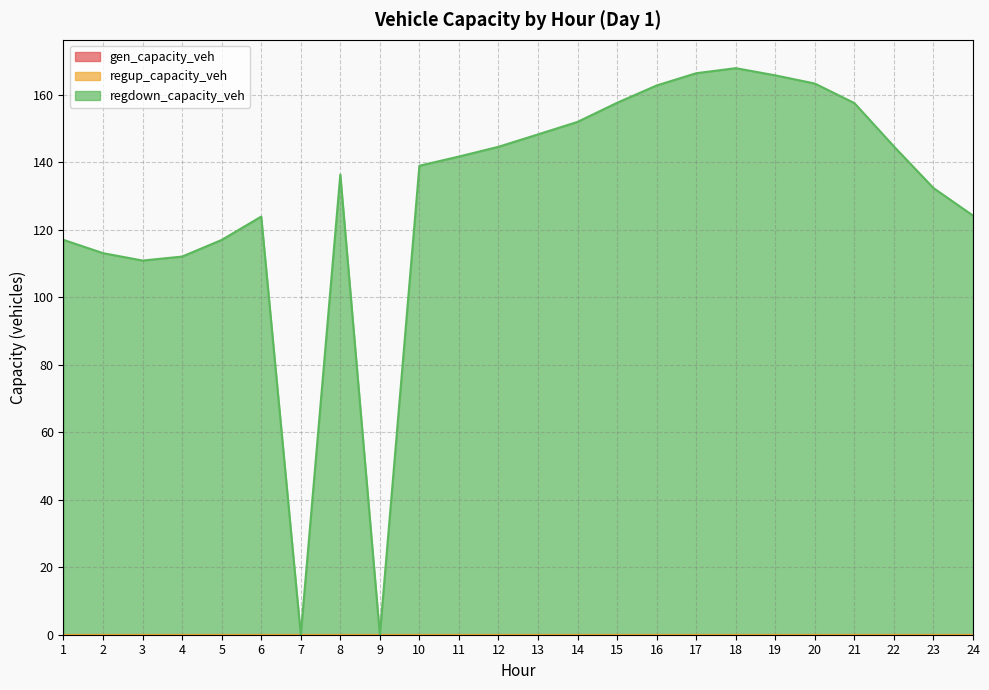

Reading left to right, extract all data points from this chart.

gen_capacity_veh: 1=0.0	2=0.0	3=0.0	4=0.0	5=0.0	6=0.0	7=0.0	8=0.0	9=0.0	10=0.0	11=0.0	12=0.0	13=0.0	14=0.0	15=0.0	16=0.0	17=0.0	18=0.0	19=0.0	20=0.0	21=0.0	22=0.0	23=0.0	24=0.0
regup_capacity_veh: 1=0.0	2=0.0	3=0.0	4=0.0	5=0.0	6=0.0	7=0.0	8=0.0	9=0.0	10=0.0	11=0.0	12=0.0	13=0.0	14=0.0	15=0.0	16=0.0	17=0.0	18=0.0	19=0.0	20=0.0	21=0.0	22=0.0	23=0.0	24=0.0
regdown_capacity_veh: 1=117.0	2=113.0	3=110.8	4=112.0	5=116.9	6=123.9	7=0.0	8=136.3	9=0.0	10=138.9	11=141.6	12=144.5	13=148.2	14=151.9	15=157.6	16=162.7	17=166.3	18=167.8	19=165.7	20=163.3	21=157.5	22=144.6	23=132.3	24=124.2